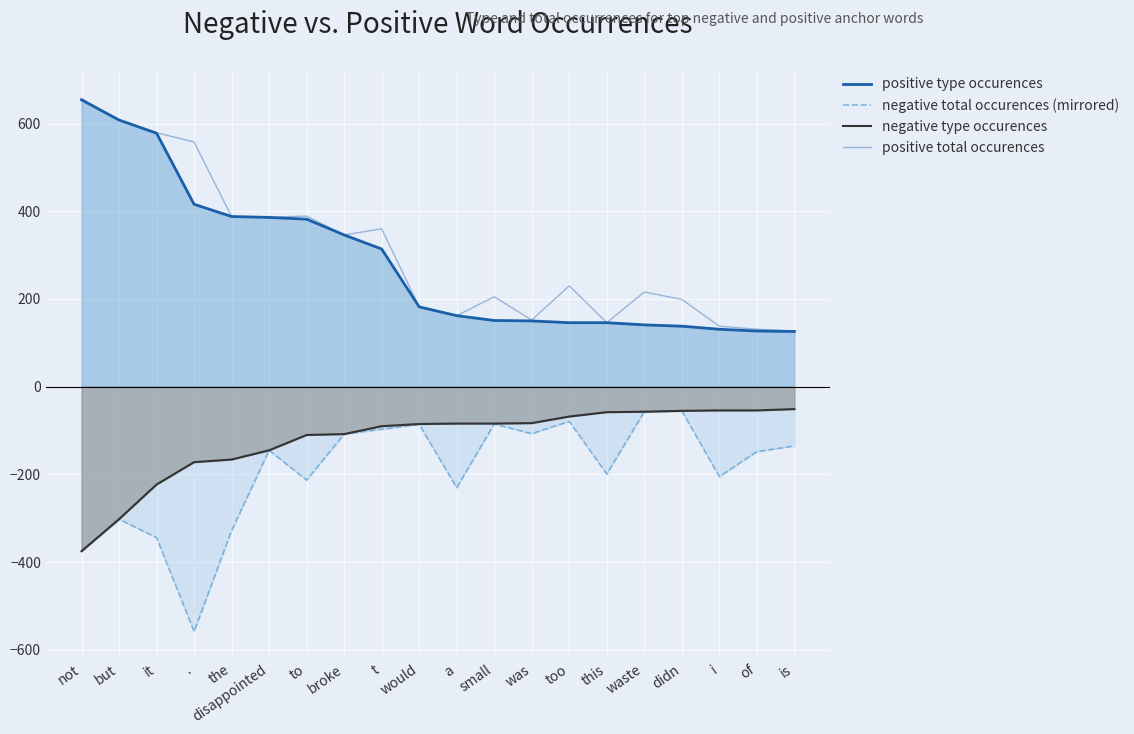

What is the value of the positive type occurences point at the 15th from the left?

146